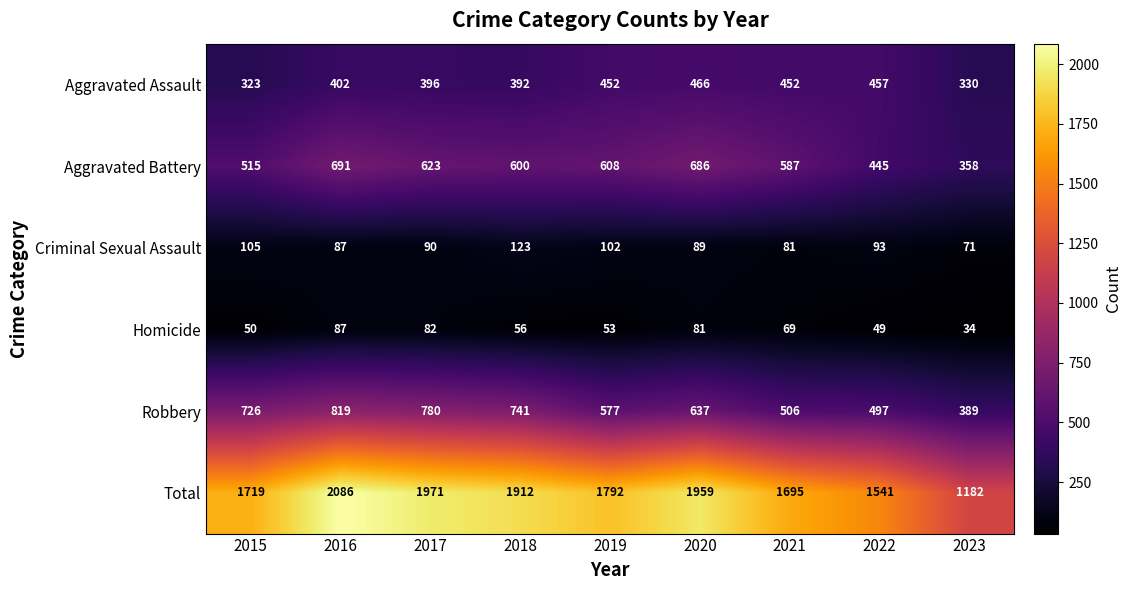

At which label does Homicide first exceed 56?

2016